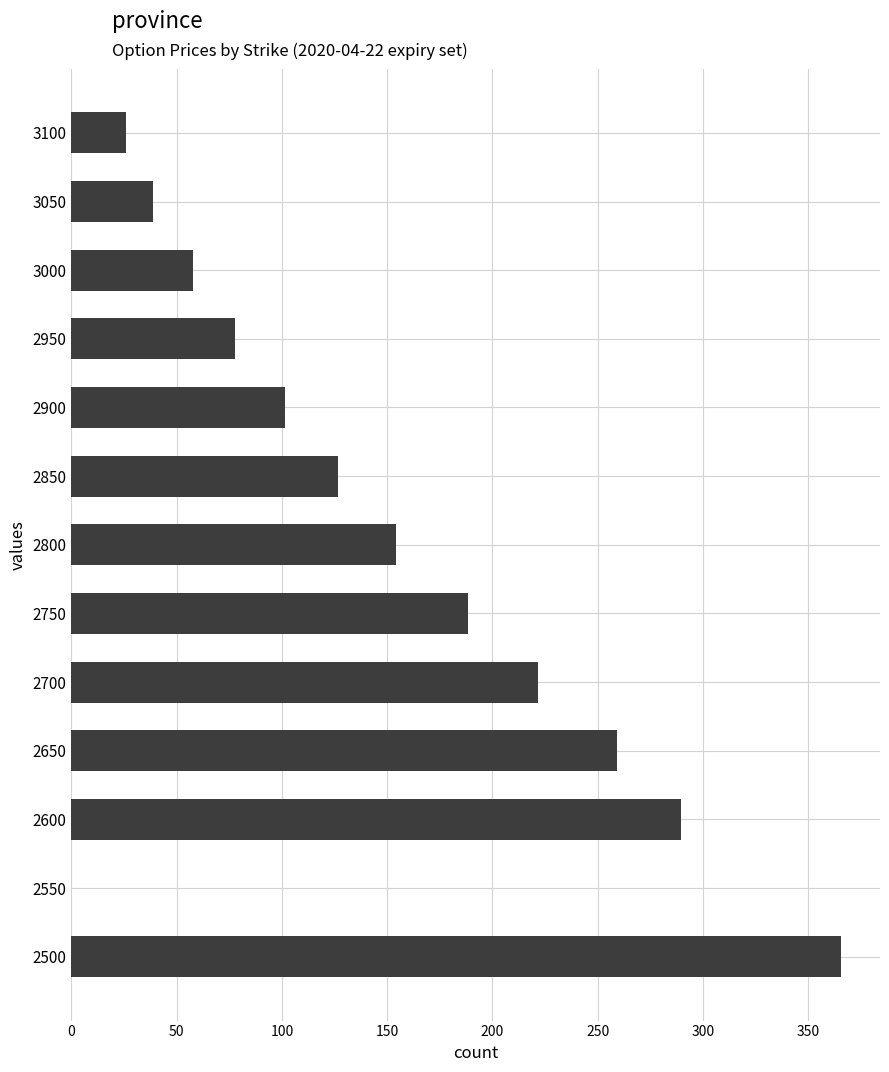

At which label is the value closest to 182?

2750